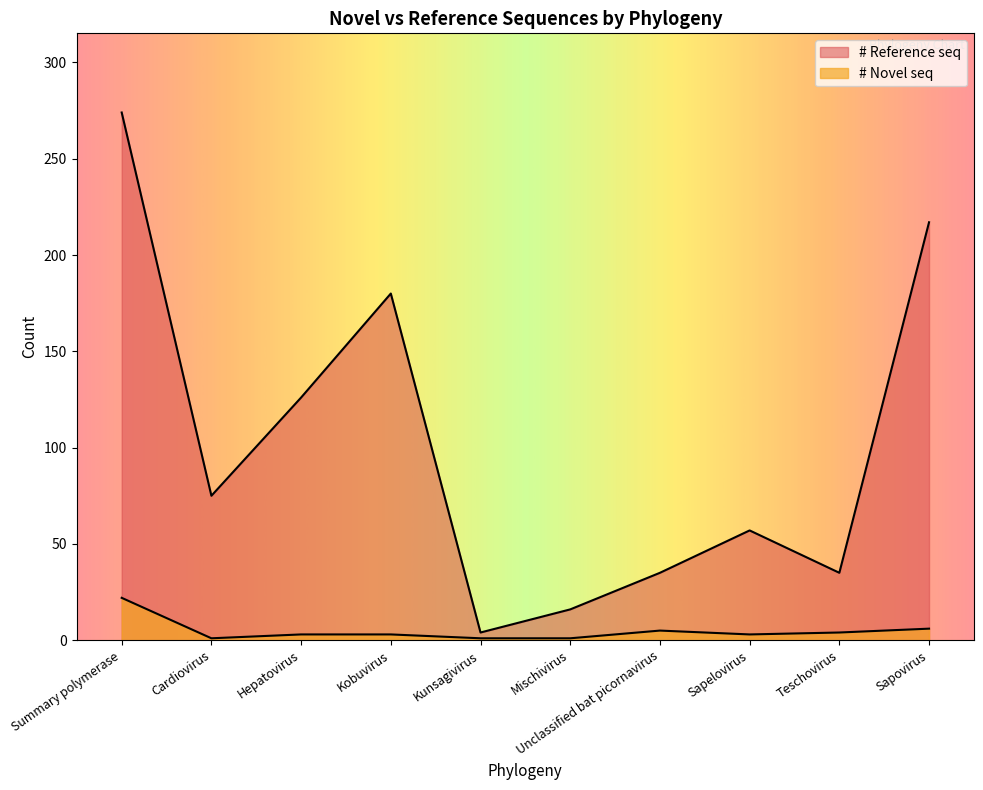

Which category has the highest value in the # Reference seq series?

Summary polymerase